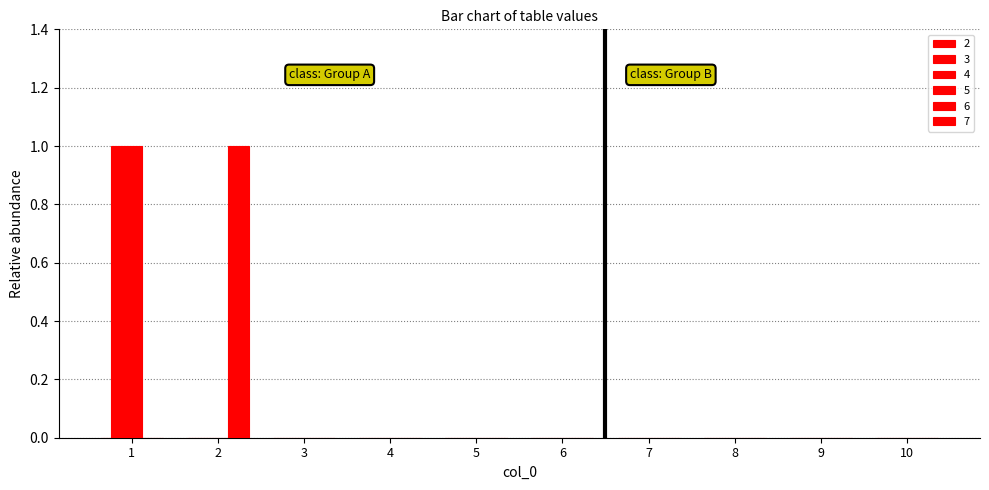

How many groups of bars are there?

10